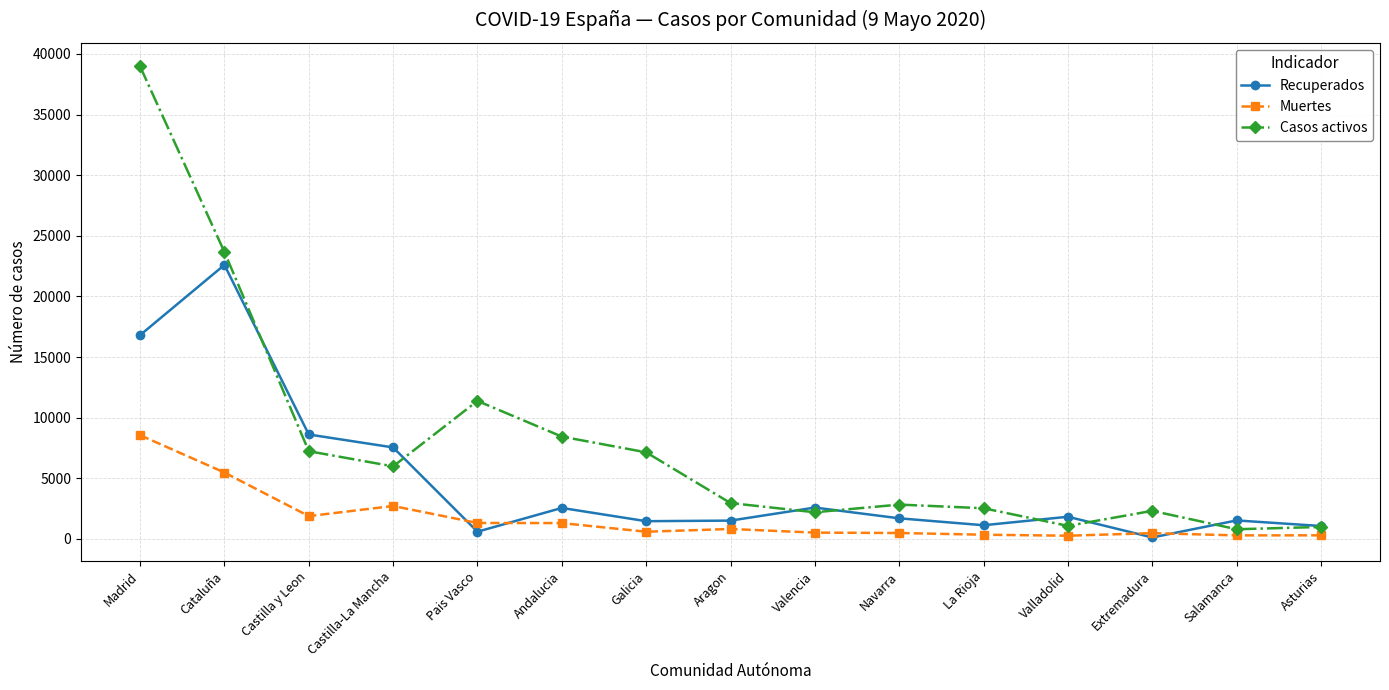

True or false: Casos activos and Muertes intersect in this chart.

False